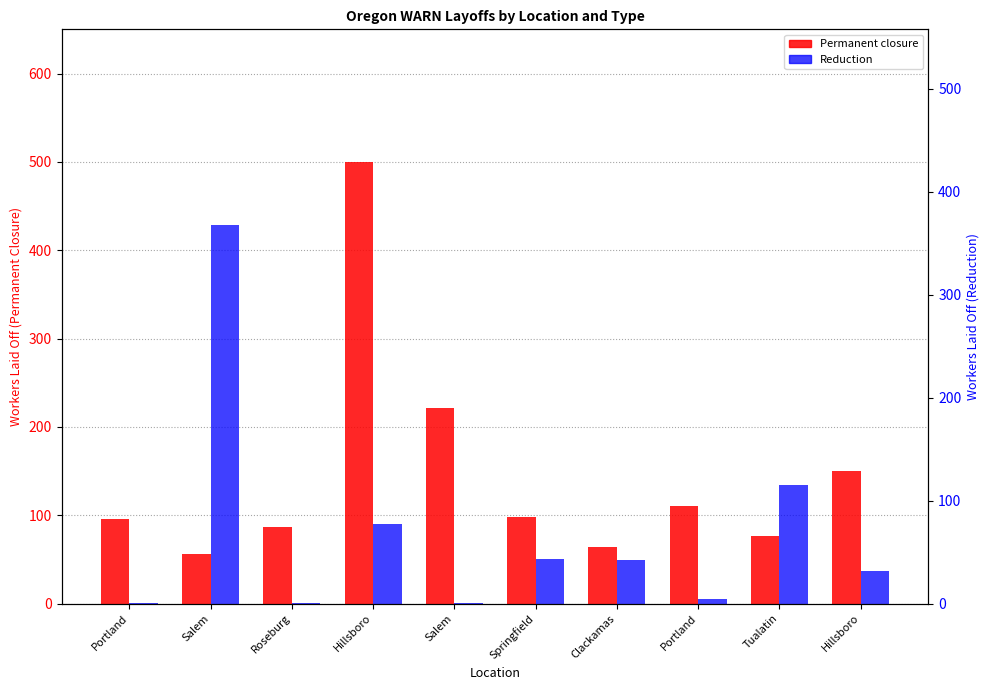

Between Clackamas and Hillsboro, which series saw the biggest shift?

Permanent closure